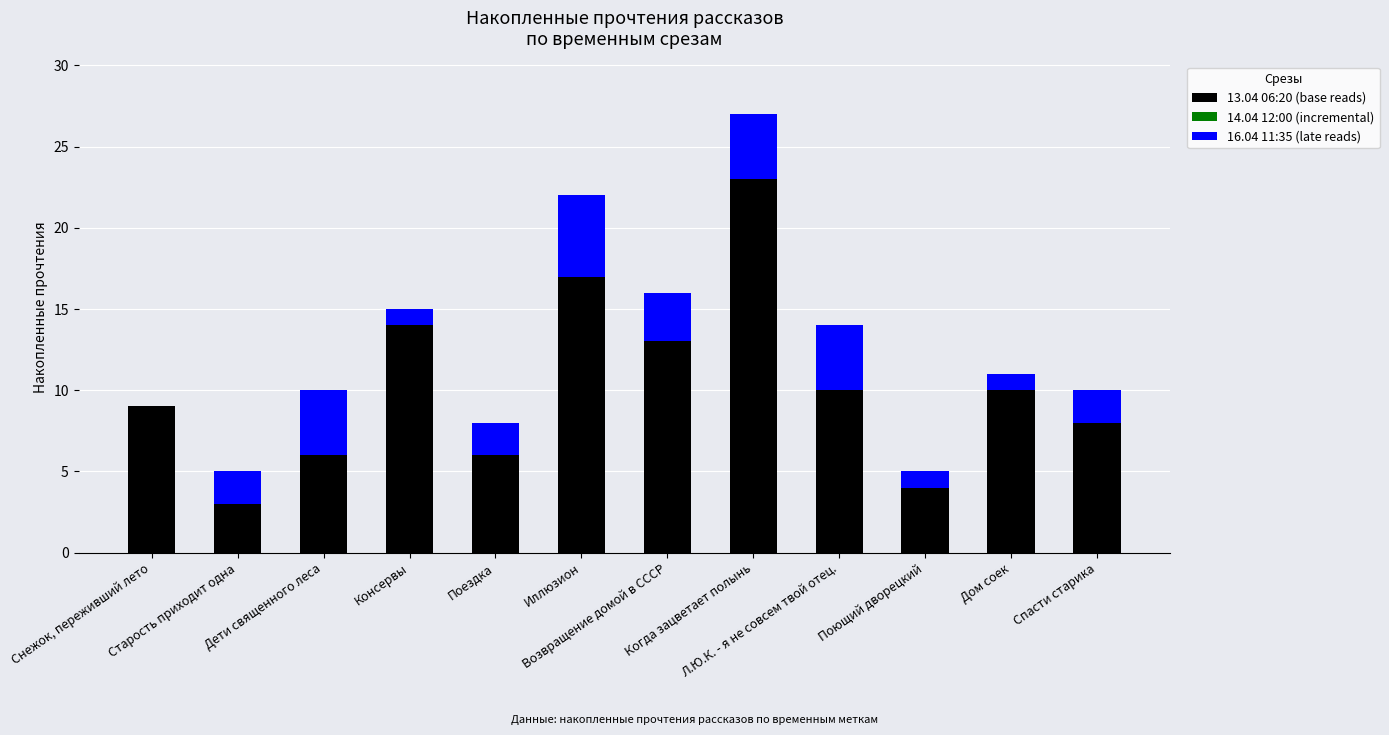

At which category is the sum across all series the highest?

Когда зацветает полынь